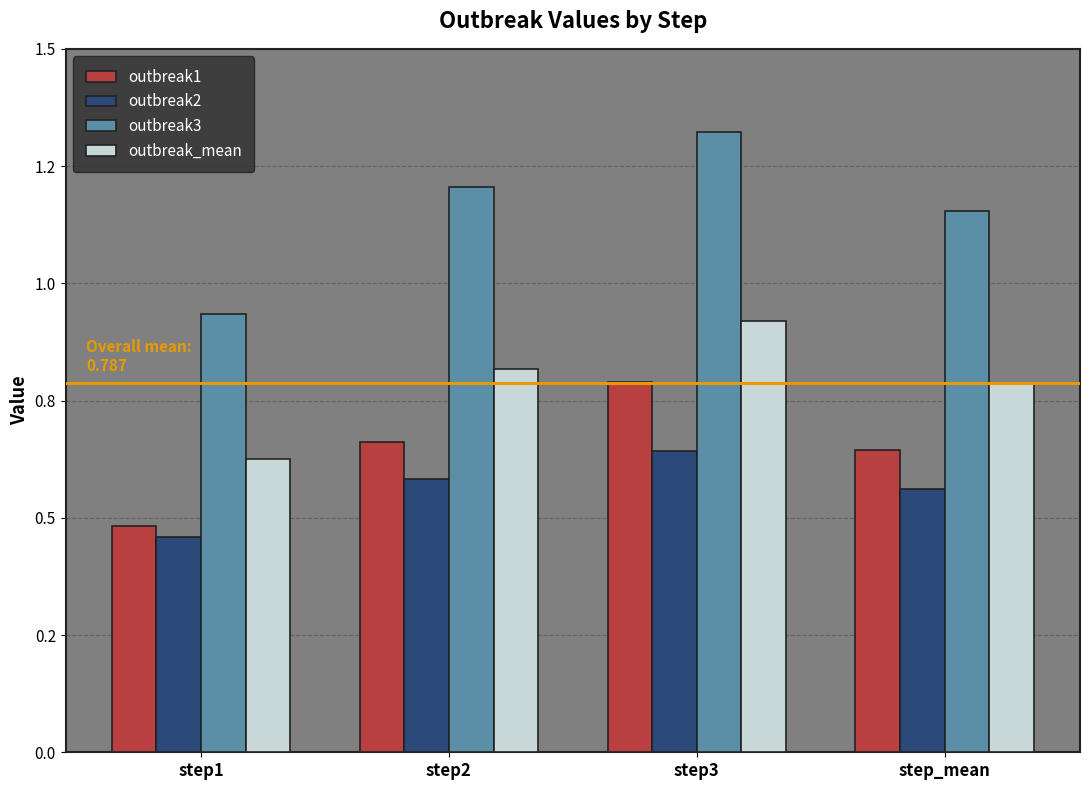

What are all the series names shown in the legend?

outbreak1, outbreak2, outbreak3, outbreak_mean